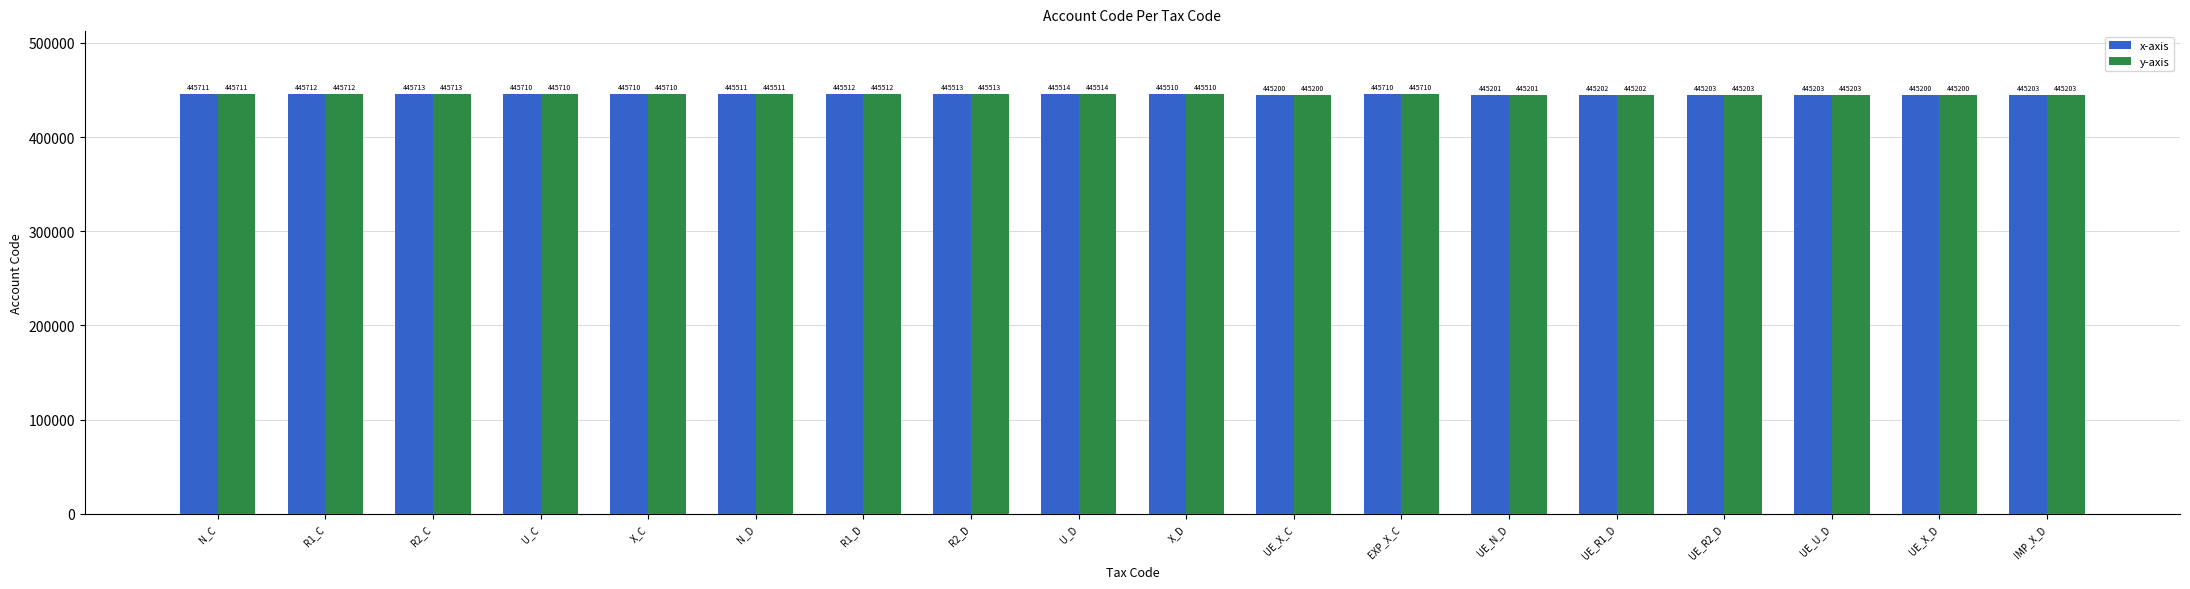

Read the x-axis value at N_C, to the nearest 100.

445700